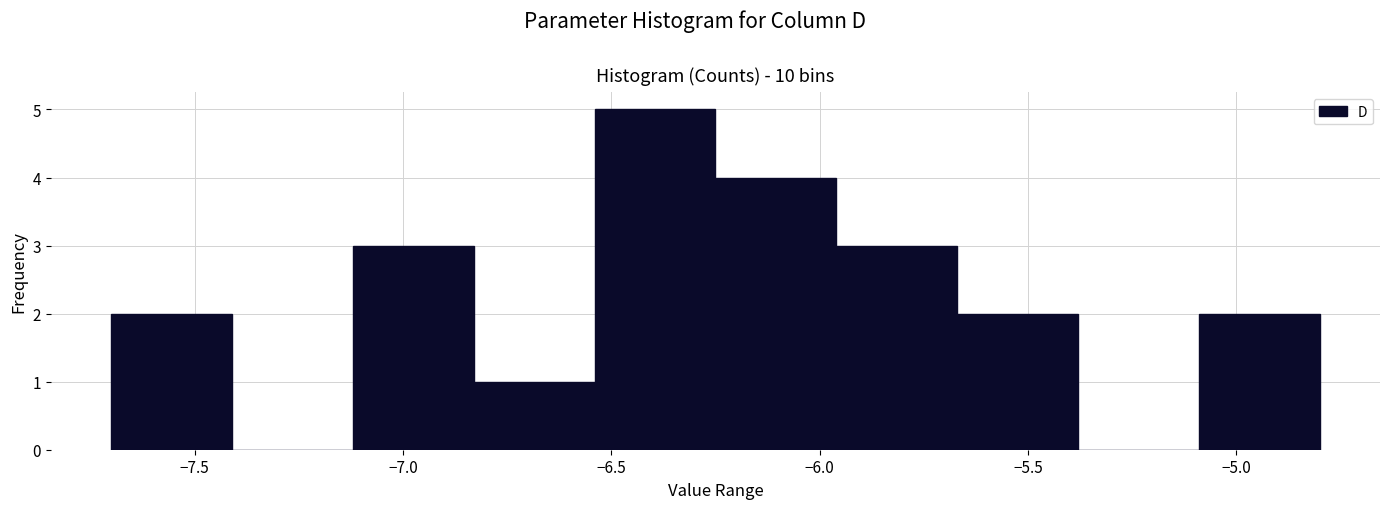

Which range on the x-axis has the tallest bar?

-6.54 to -6.25